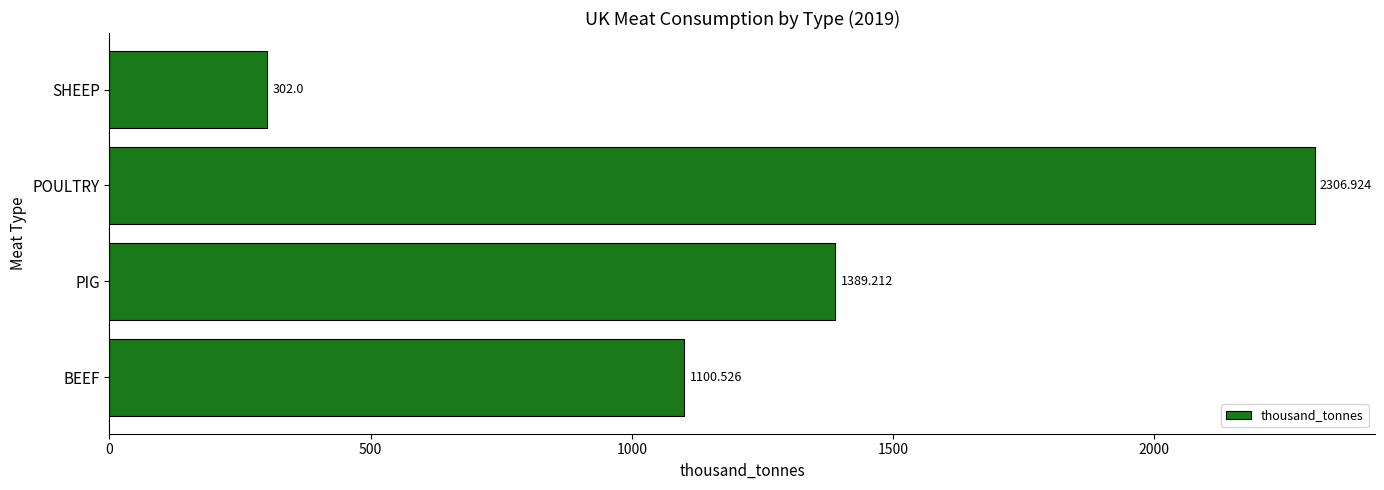

How many values exceed 1389?

2